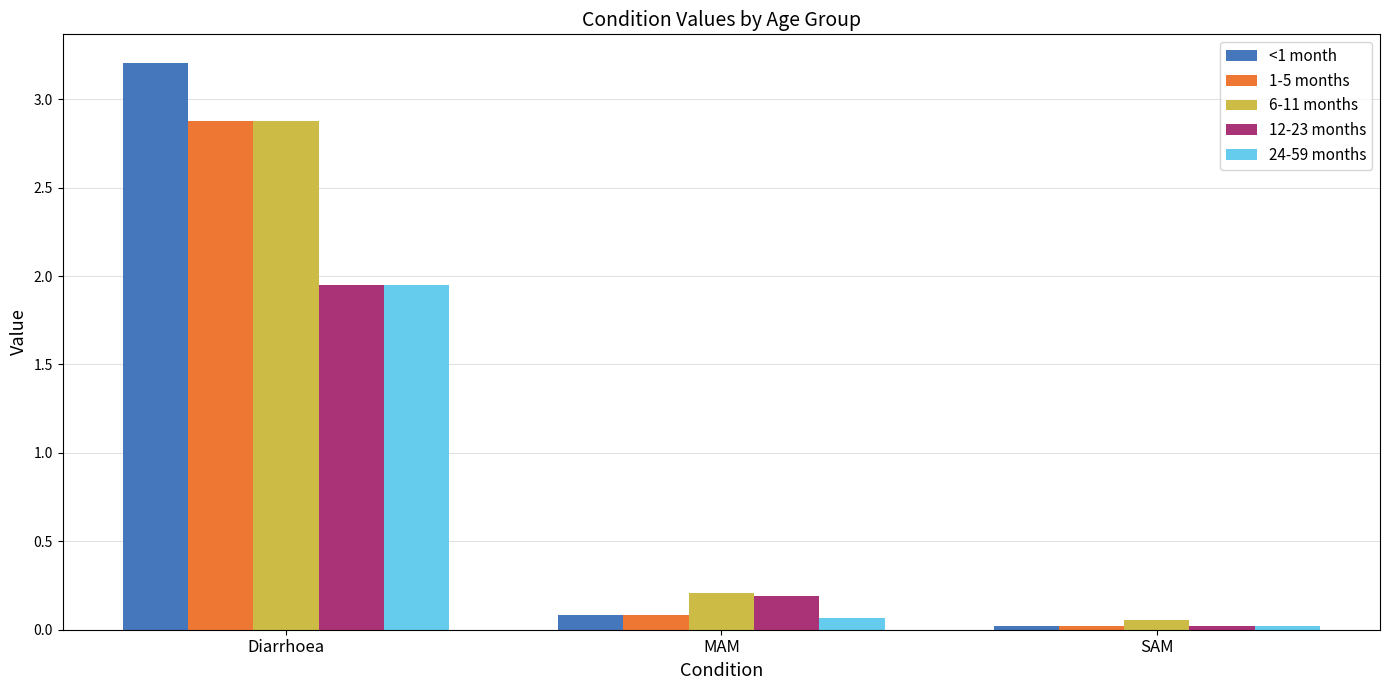

How many categories are shown in the chart?

3